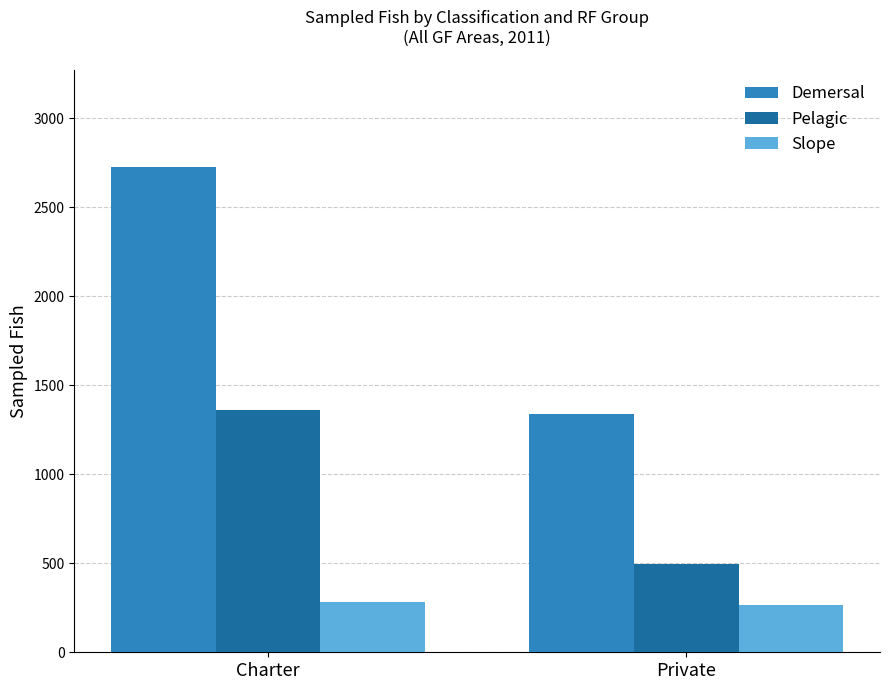

What is the maximum value for Slope?

283